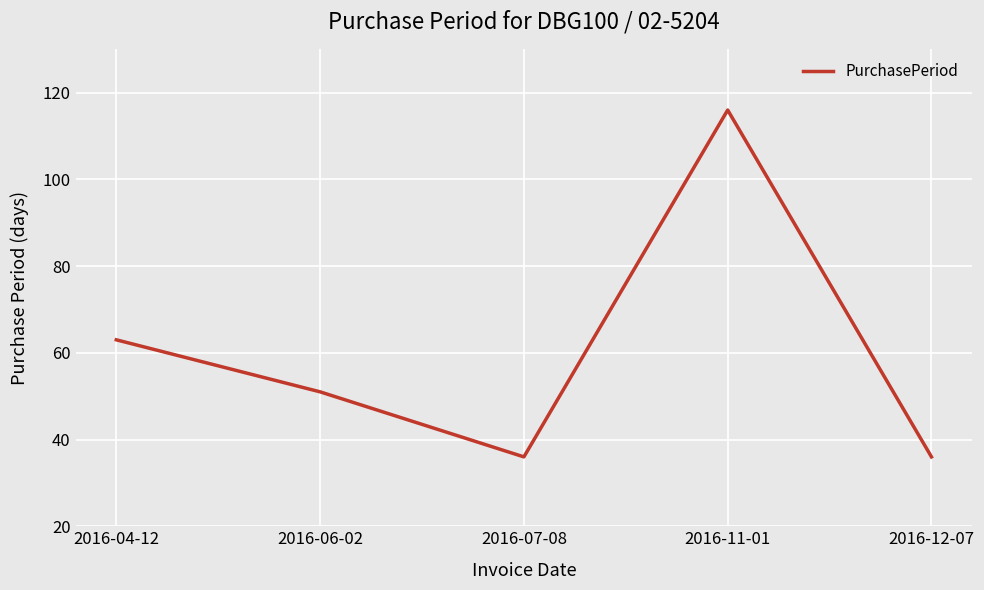

What position from the left is 2016-12-07?

5